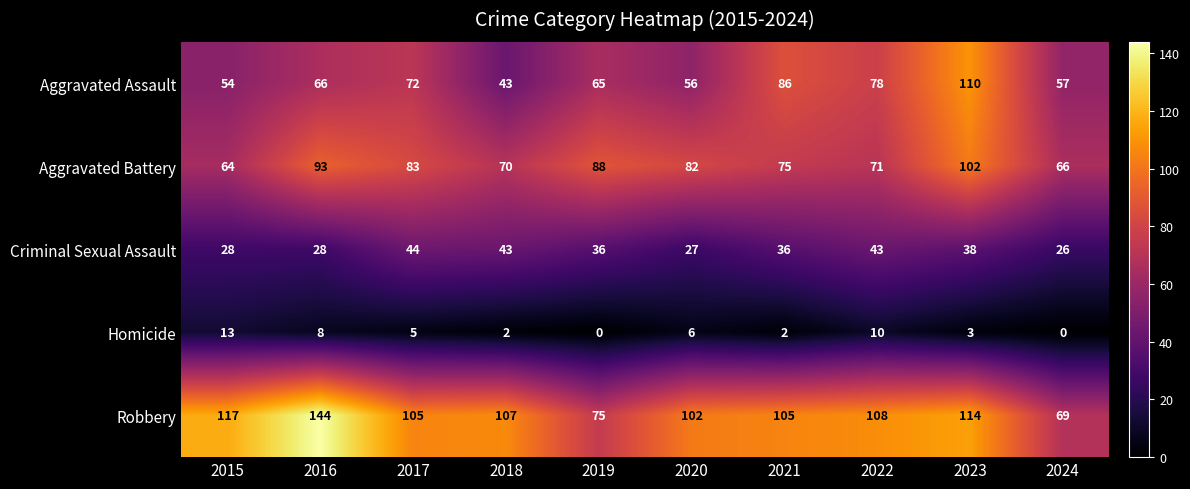

Where does the Robbery series first go above 107?

2015